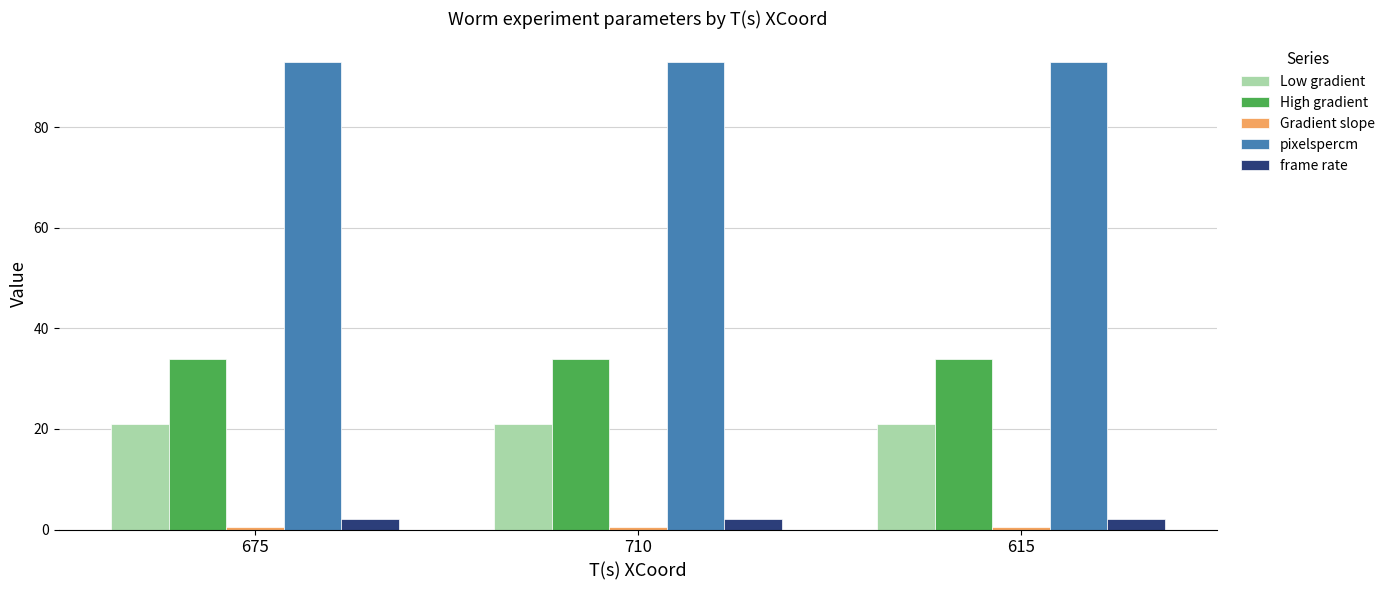

At how many categories does at least one series exceed 12?

3